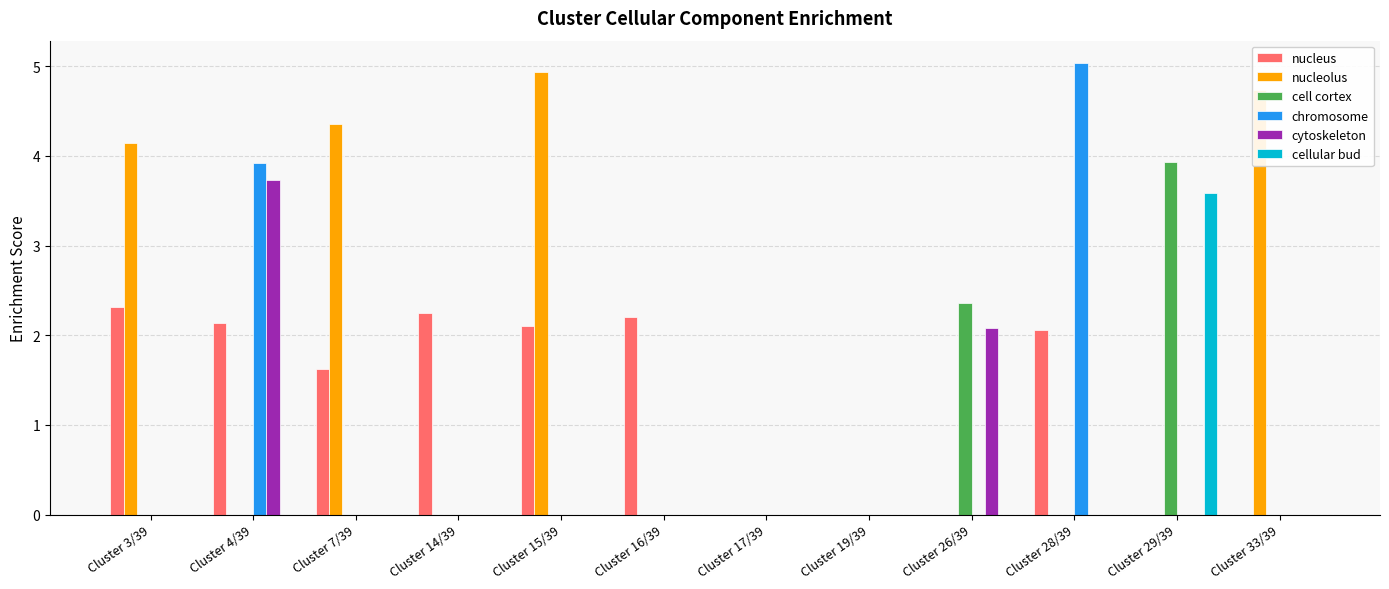

Reading left to right, what are all the values shown in this chart?

nucleus: Cluster 3/39=2.3	Cluster 4/39=2.1	Cluster 7/39=1.6	Cluster 14/39=2.2	Cluster 15/39=2.1	Cluster 16/39=2.2	Cluster 17/39=0.0	Cluster 19/39=0.0	Cluster 26/39=0.0	Cluster 28/39=2.1	Cluster 29/39=0.0	Cluster 33/39=0.0
nucleolus: Cluster 3/39=4.1	Cluster 4/39=0.0	Cluster 7/39=4.4	Cluster 14/39=0.0	Cluster 15/39=4.9	Cluster 16/39=0.0	Cluster 17/39=0.0	Cluster 19/39=0.0	Cluster 26/39=0.0	Cluster 28/39=0.0	Cluster 29/39=0.0	Cluster 33/39=4.7
cell cortex: Cluster 3/39=0.0	Cluster 4/39=0.0	Cluster 7/39=0.0	Cluster 14/39=0.0	Cluster 15/39=0.0	Cluster 16/39=0.0	Cluster 17/39=0.0	Cluster 19/39=0.0	Cluster 26/39=2.4	Cluster 28/39=0.0	Cluster 29/39=3.9	Cluster 33/39=0.0
chromosome: Cluster 3/39=0.0	Cluster 4/39=3.9	Cluster 7/39=0.0	Cluster 14/39=0.0	Cluster 15/39=0.0	Cluster 16/39=0.0	Cluster 17/39=0.0	Cluster 19/39=0.0	Cluster 26/39=0.0	Cluster 28/39=5.0	Cluster 29/39=0.0	Cluster 33/39=0.0
cytoskeleton: Cluster 3/39=0.0	Cluster 4/39=3.7	Cluster 7/39=0.0	Cluster 14/39=0.0	Cluster 15/39=0.0	Cluster 16/39=0.0	Cluster 17/39=0.0	Cluster 19/39=0.0	Cluster 26/39=2.1	Cluster 28/39=0.0	Cluster 29/39=0.0	Cluster 33/39=0.0
cellular bud: Cluster 3/39=0.0	Cluster 4/39=0.0	Cluster 7/39=0.0	Cluster 14/39=0.0	Cluster 15/39=0.0	Cluster 16/39=0.0	Cluster 17/39=0.0	Cluster 19/39=0.0	Cluster 26/39=0.0	Cluster 28/39=0.0	Cluster 29/39=3.6	Cluster 33/39=0.0